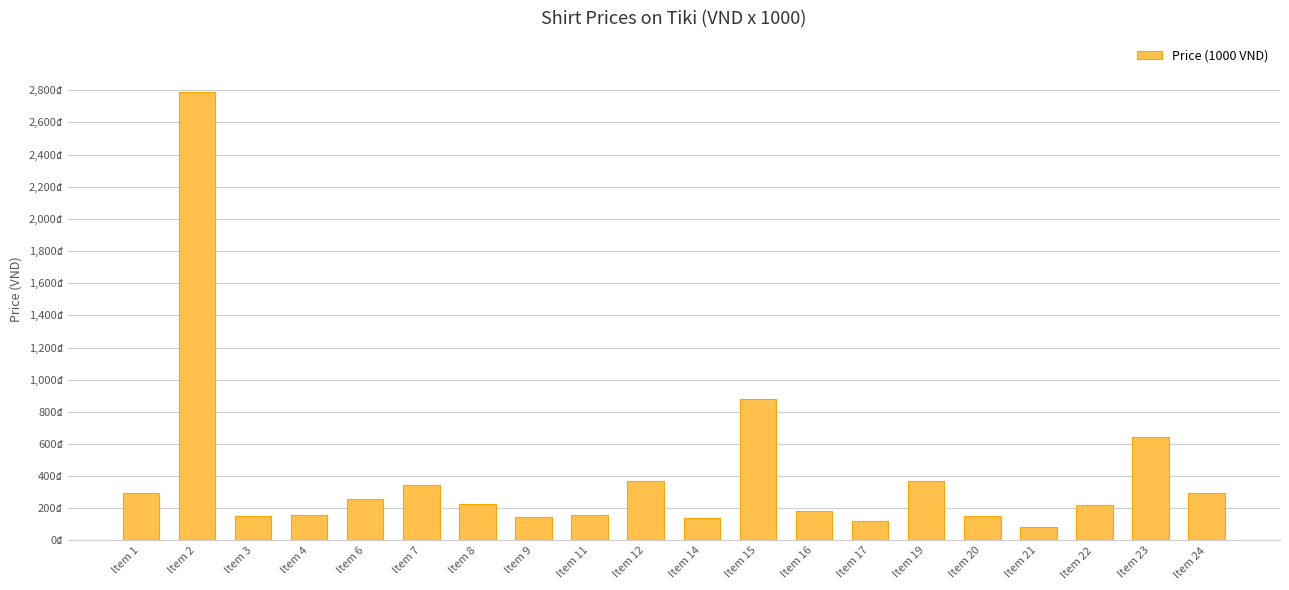

Is it true that the value at Item 23 is 1080.4?

False